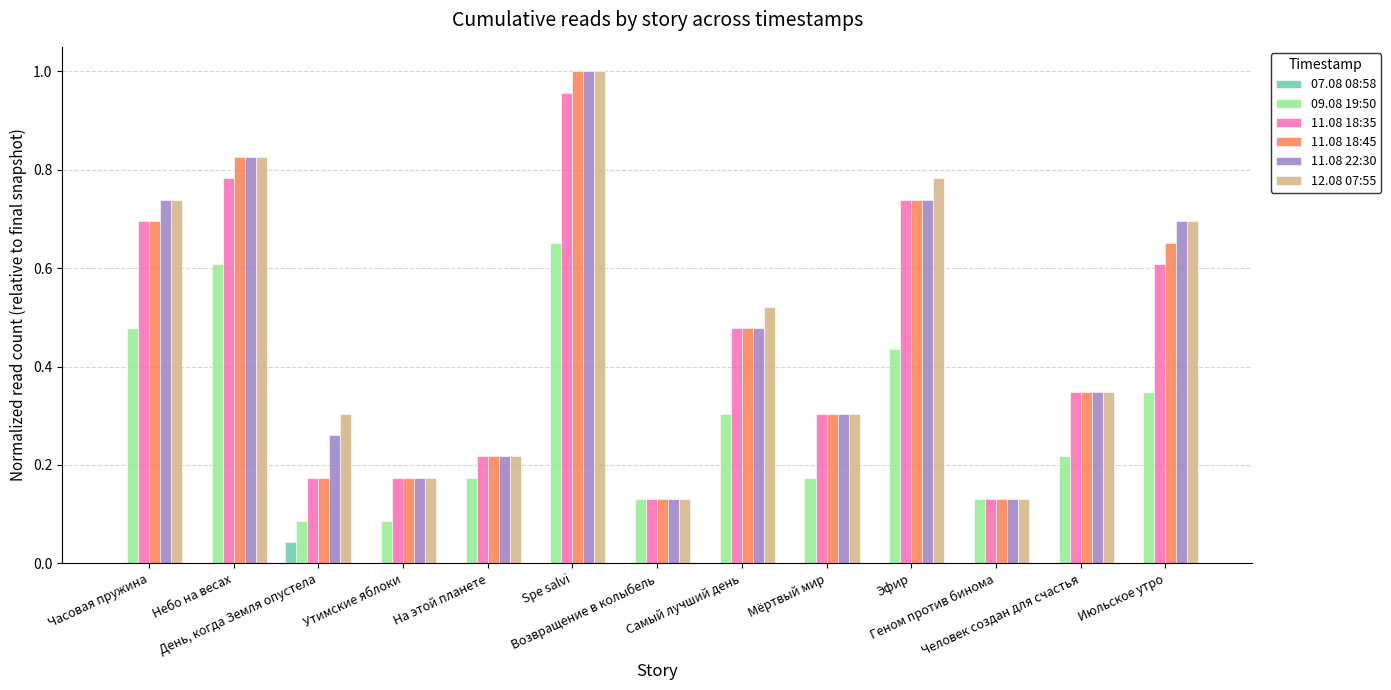

What is the sum of all 11.08 18:35 values?

5.7